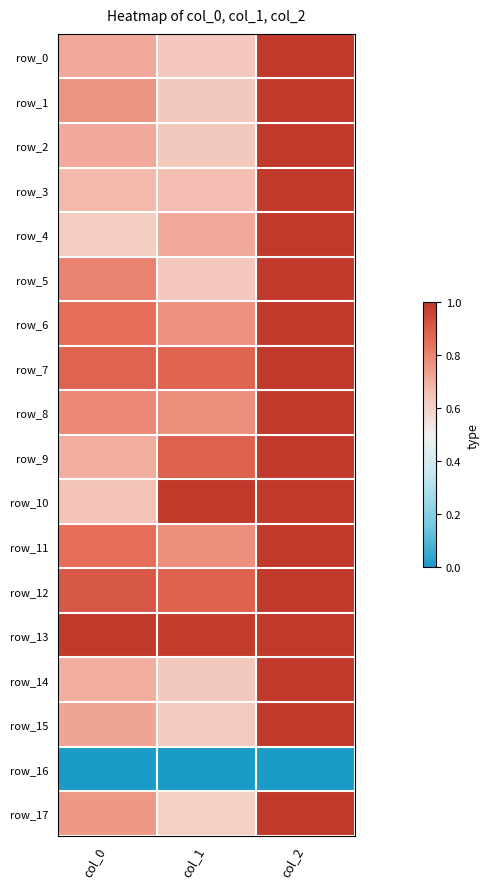

Rank the series at col_1 from lowest to highest value.

row_16, row_17, row_15, row_1, row_2, row_14, row_0, row_5, row_3, row_4, row_6, row_8, row_11, row_7, row_12, row_9, row_13, row_10